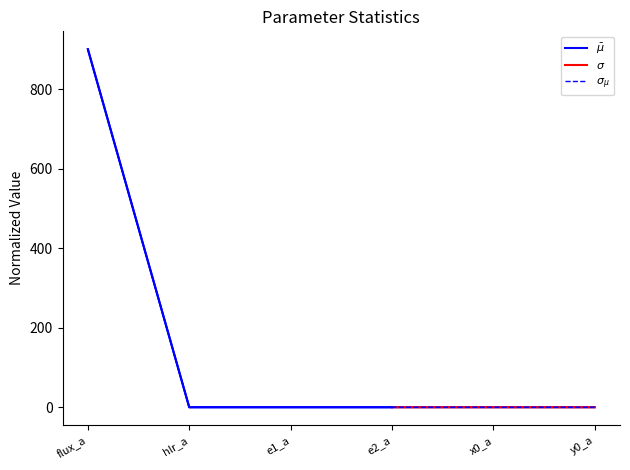

What is the sum of the mu values at flux_a and hlr_a?

900.1